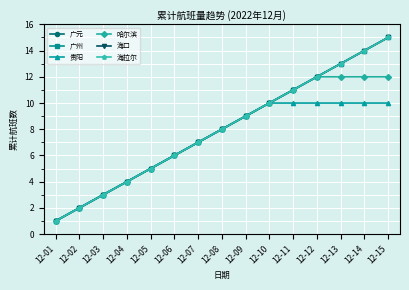

What is the sum of the 贵阳 values at 12-07 and 12-01?

8